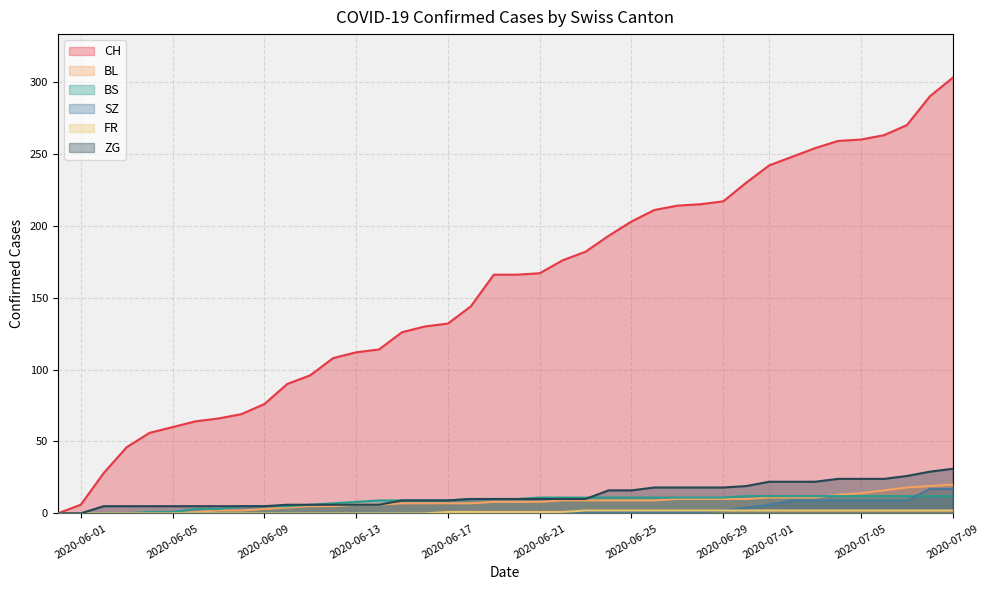

What is the greatest value displayed?

303